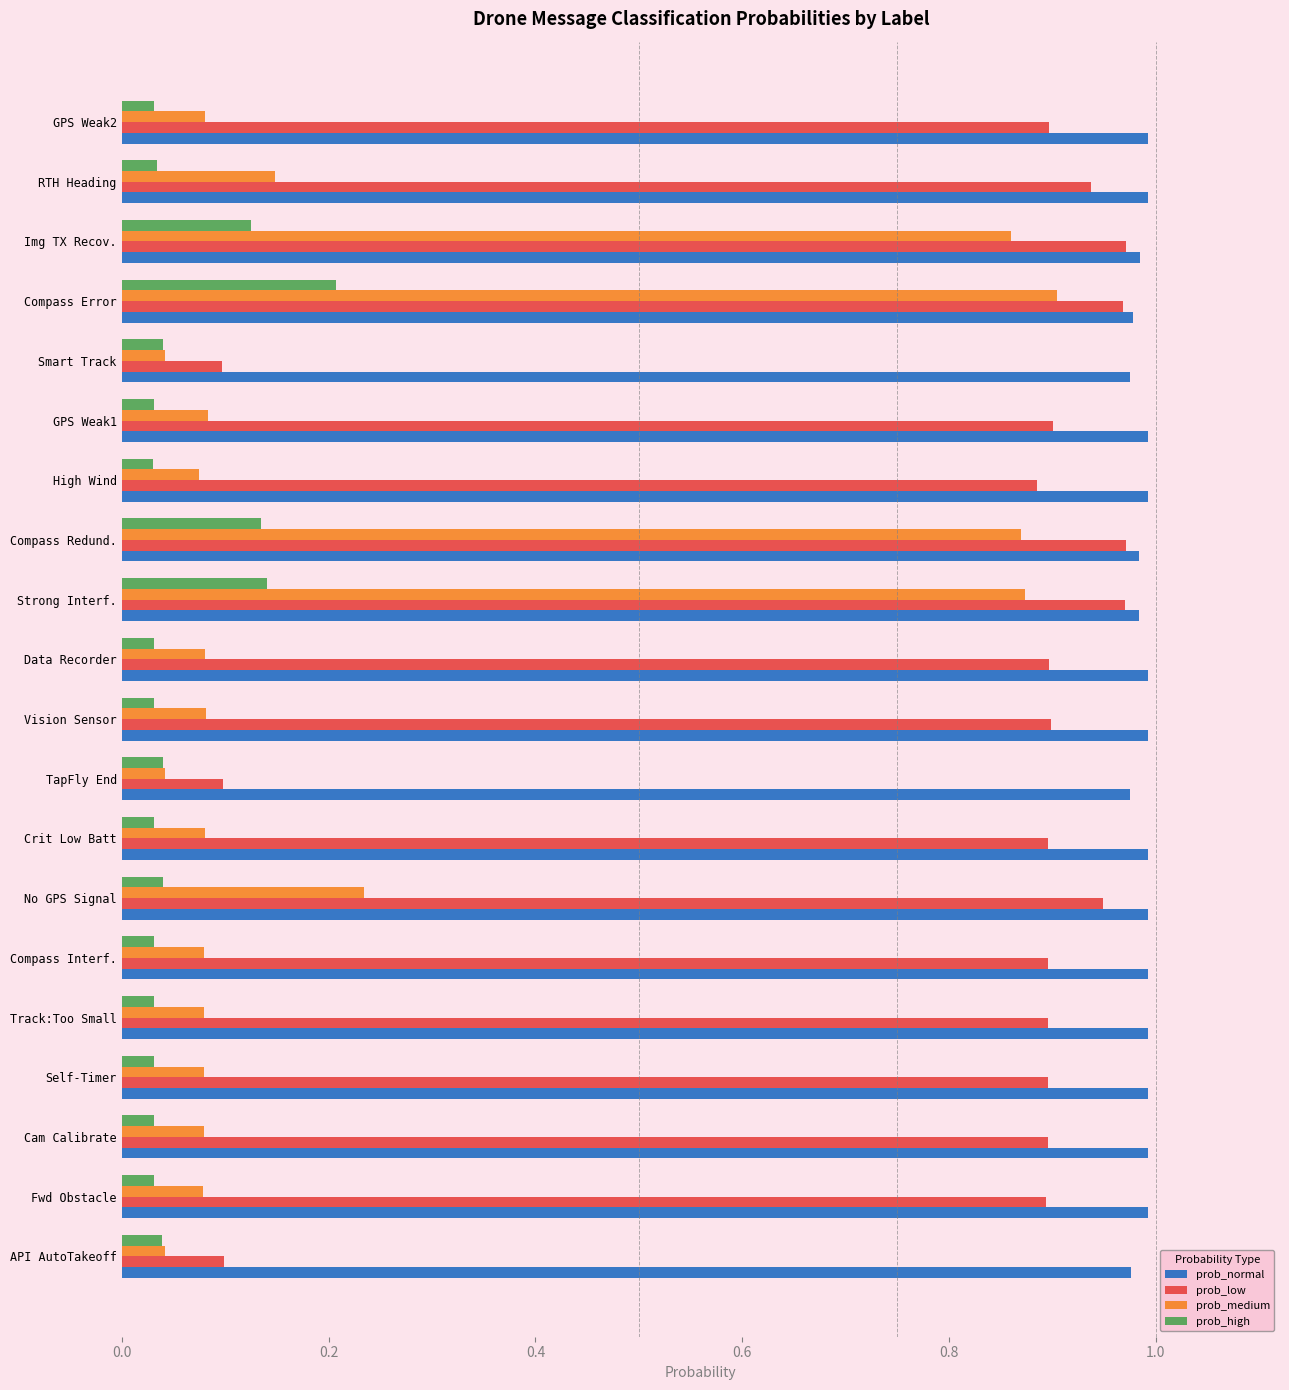

What is the total value across all series at Smart Track?

1.2